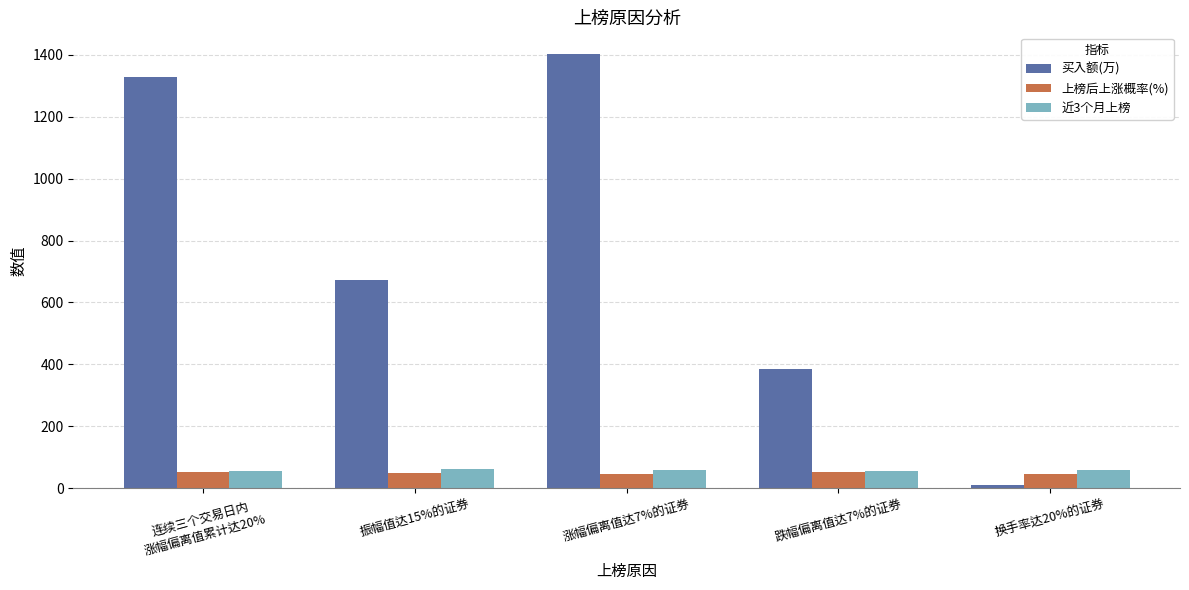

What position from the left is 涨幅偏离值达7%的证券?

3